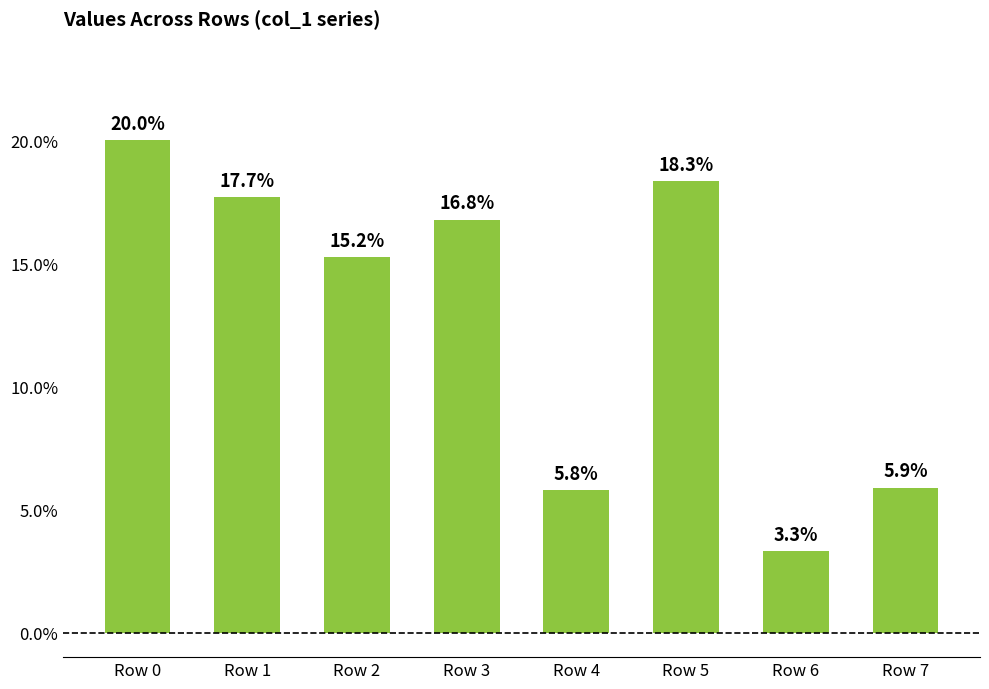

Is it true that the value at Row 3 is 11.1?

False